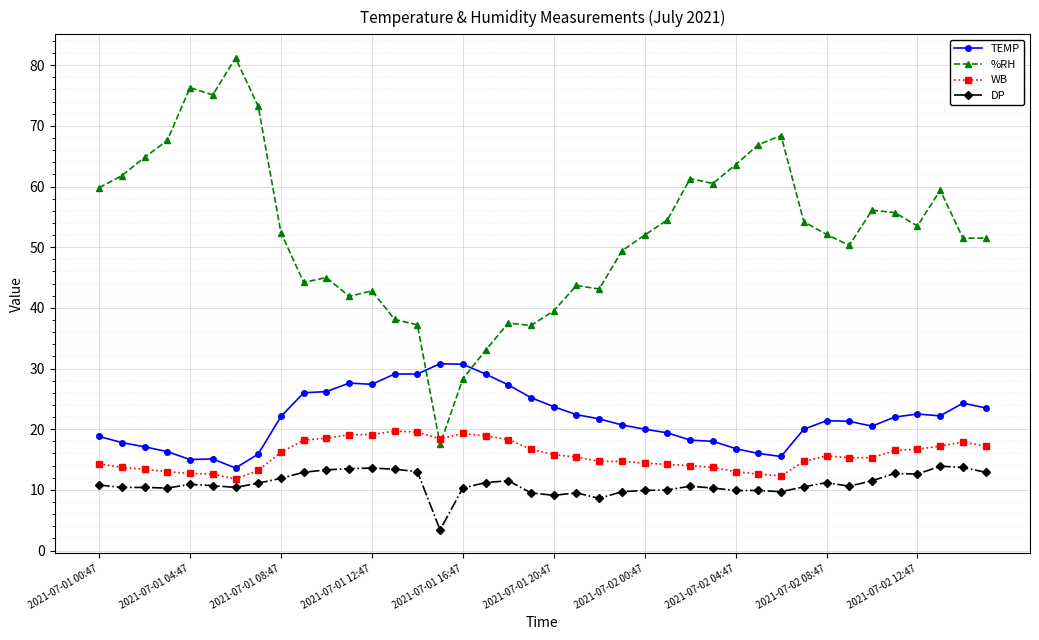

Which series has the largest range (max minus min)?

%RH